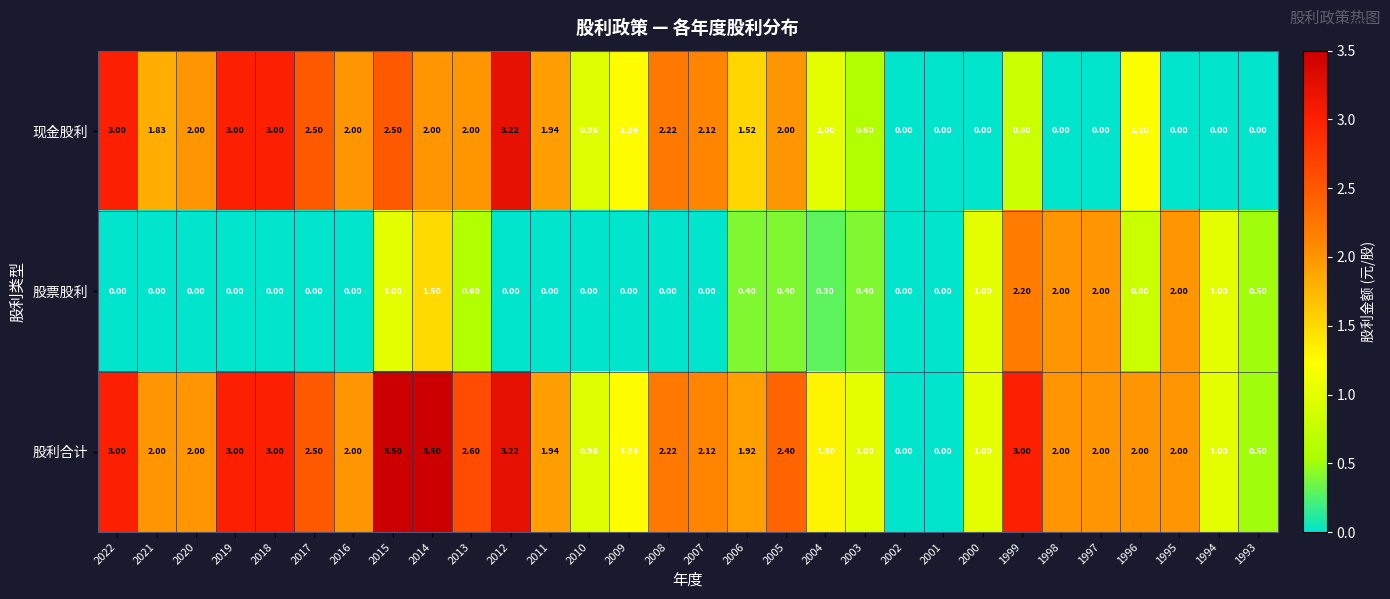

Which series has the widest spread of values?

股利合计